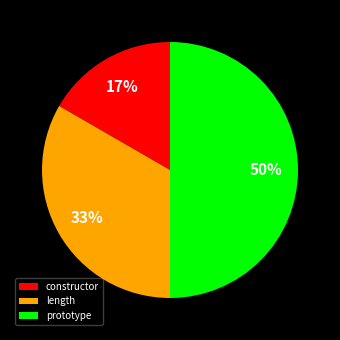

Count the number of slices in the pie.

3